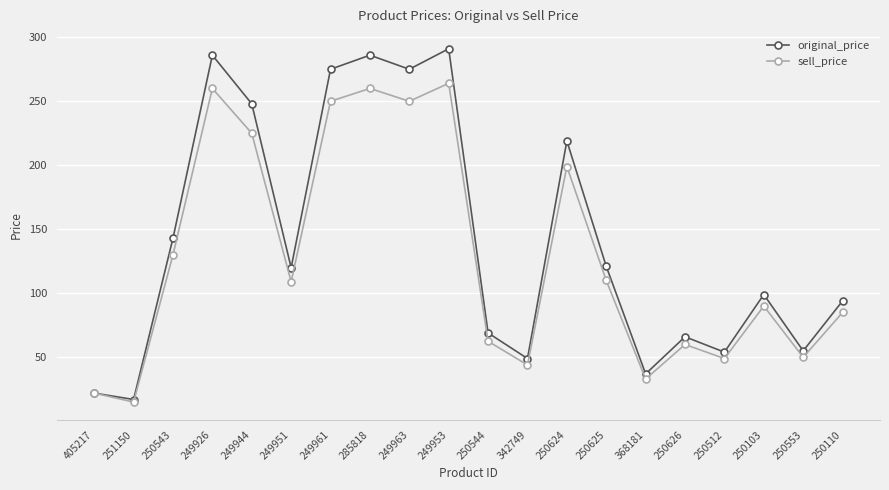

How many lines are shown in the chart?

2